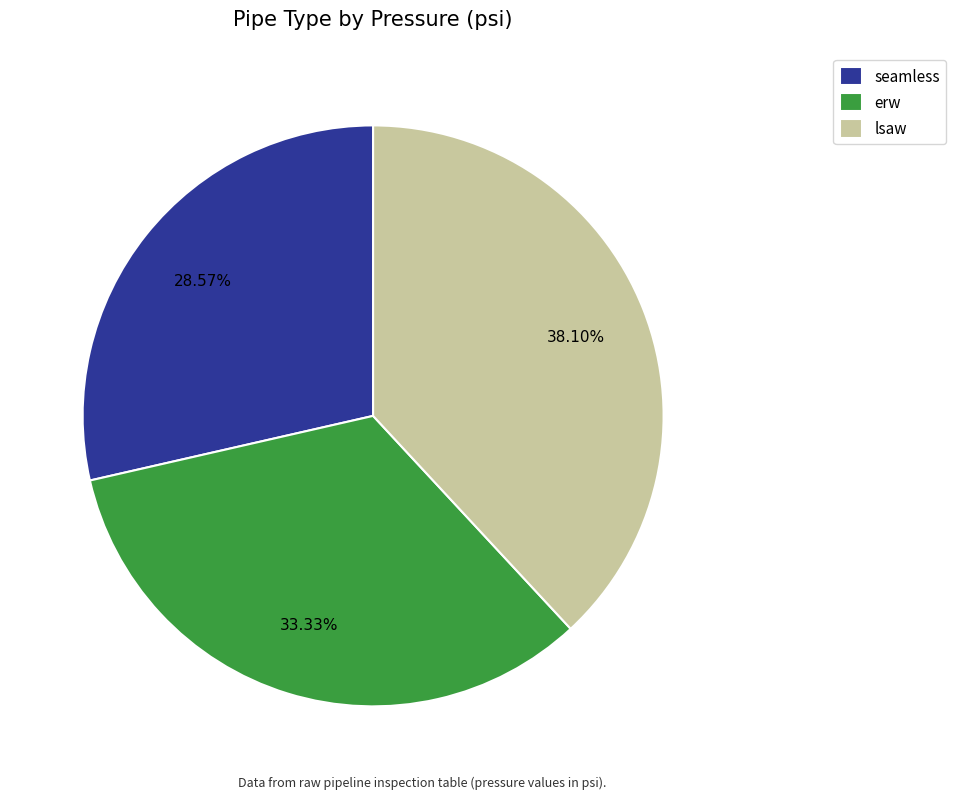

Which category has the biggest portion of the pie?

lsaw